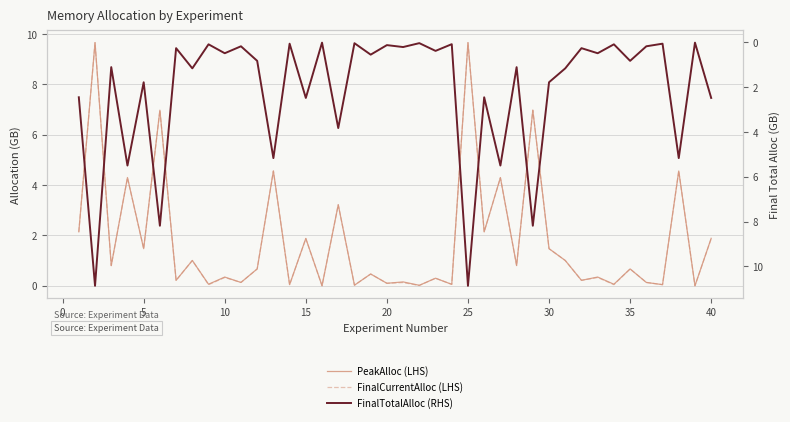

True or false: PeakAlloc (LHS) has a value of 1.1 at 35.

False